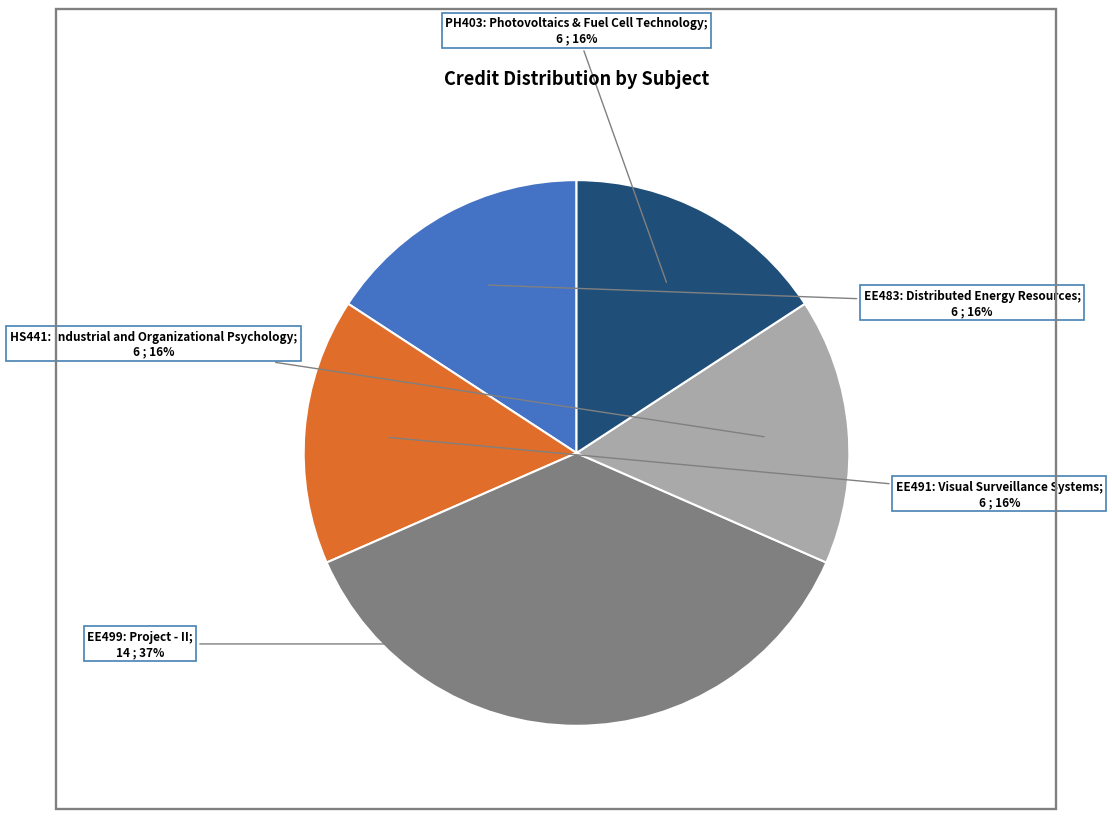

To the nearest percent, what is the difference between the largest and smallest slice percentages?

21%